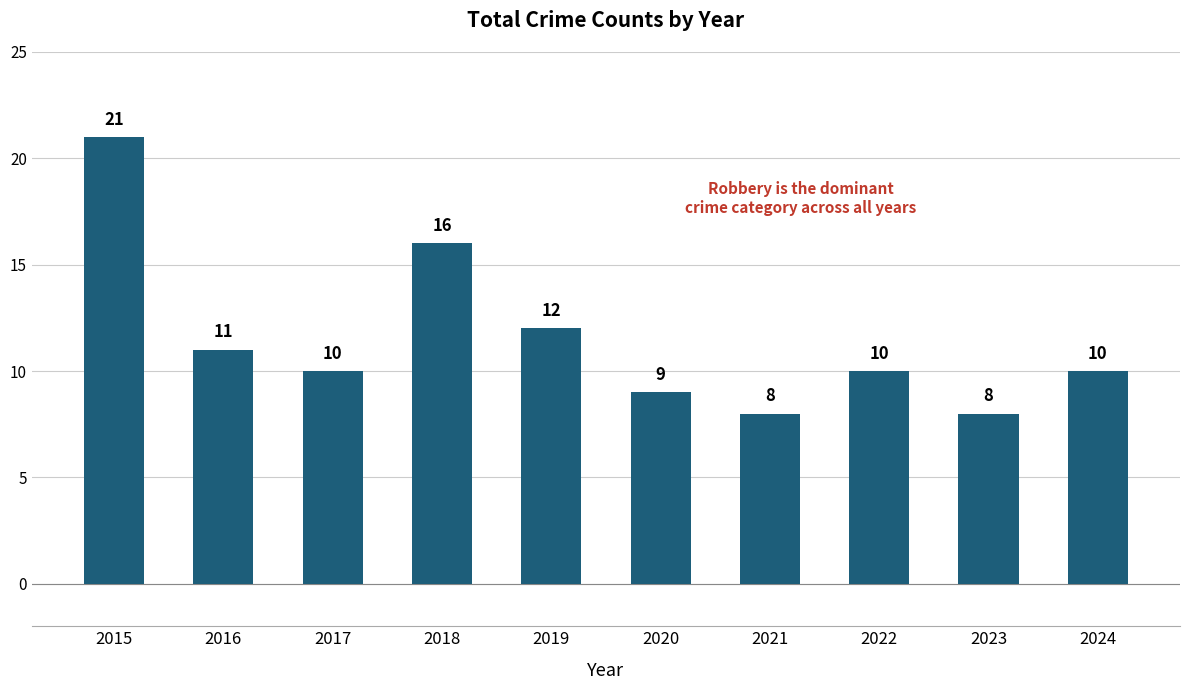

Reading right to left, list all the values displayed in this chart.

2024=10	2023=8	2022=10	2021=8	2020=9	2019=12	2018=16	2017=10	2016=11	2015=21